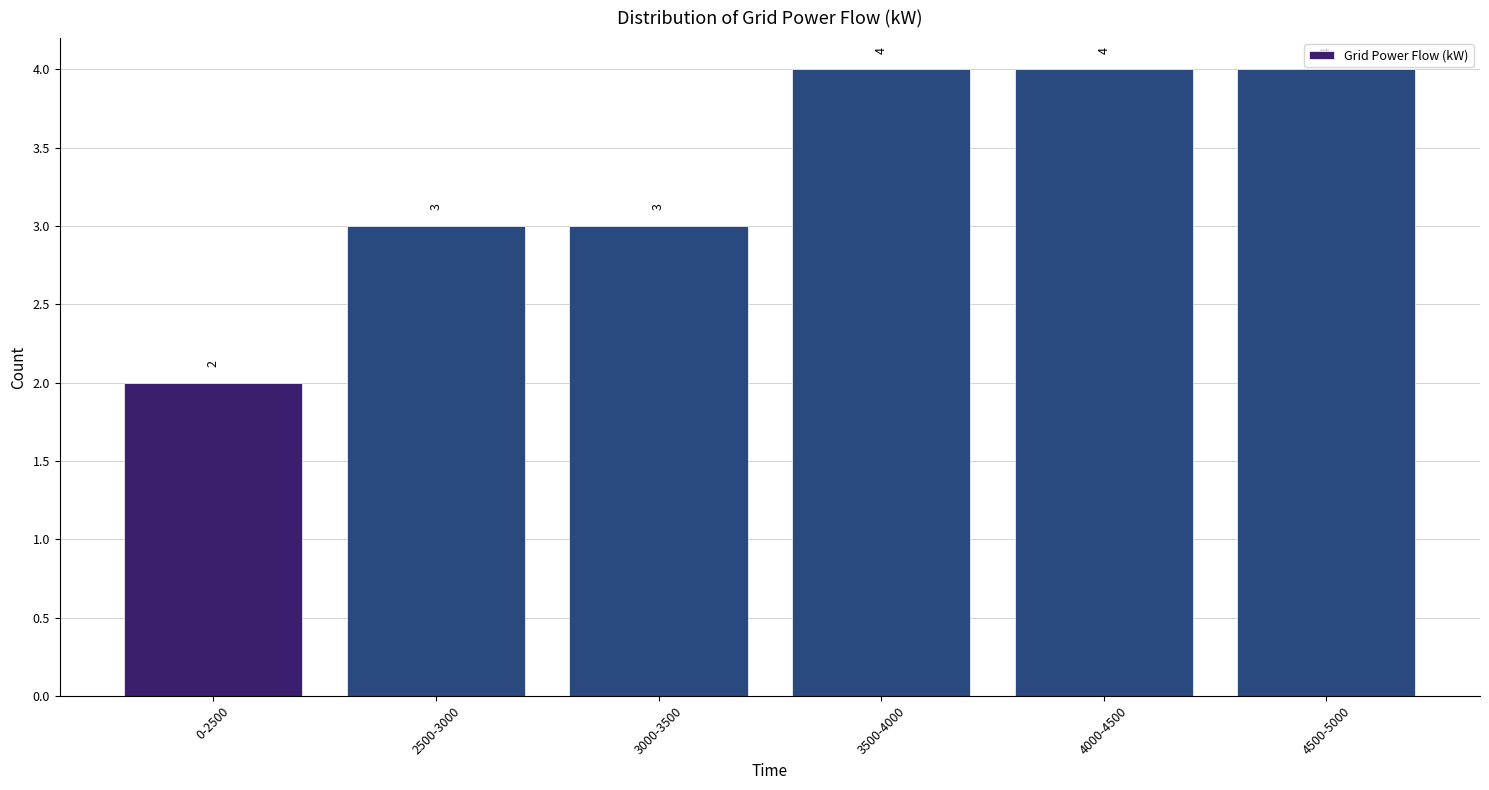

Reading right to left, what are all the values shown in this chart?

4500-5000=4	4000-4500=4	3500-4000=4	3000-3500=3	2500-3000=3	0-2500=2